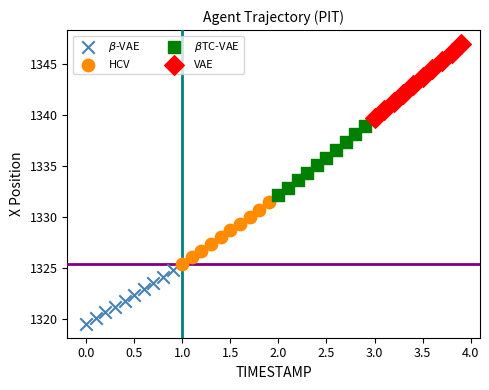

Which series has the widest spread of Y values?

VAE